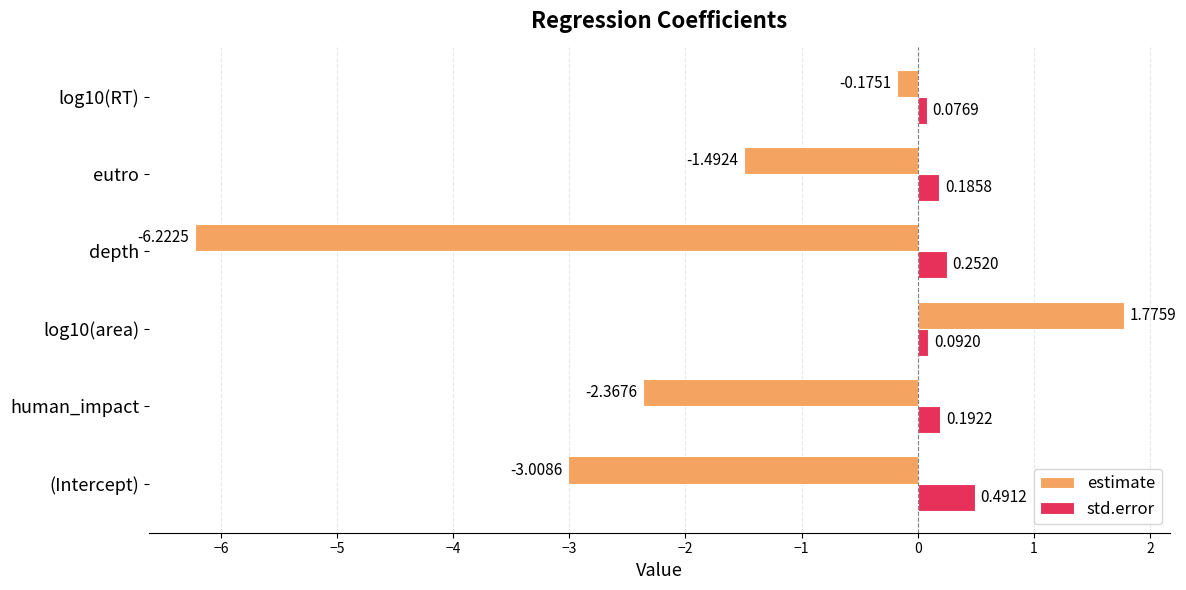

What is the difference between the maximum and minimum values in the estimate series?

8.0